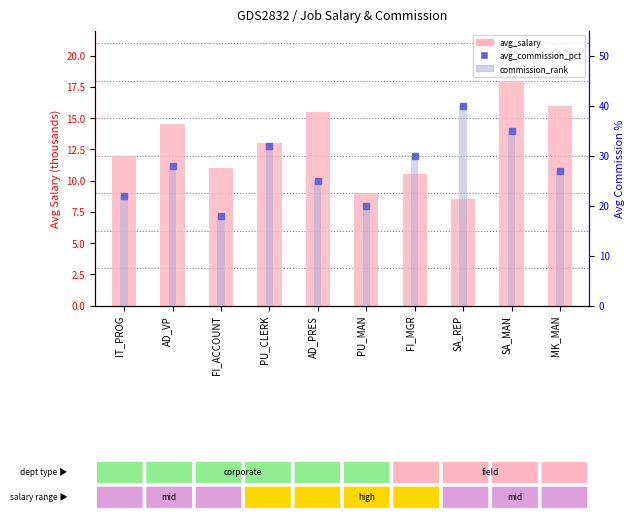

What is the label of the 8th bar from the left?

SA_REP